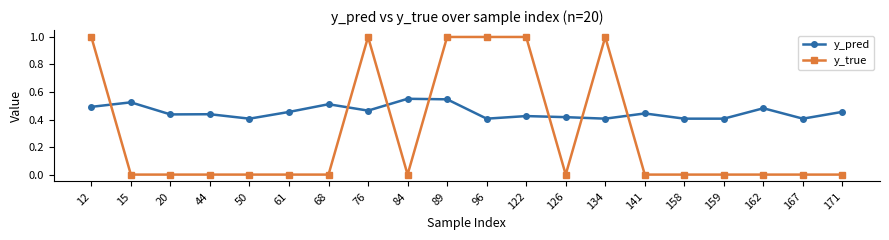

Between 158 and 162, which series saw the biggest shift?

y_pred